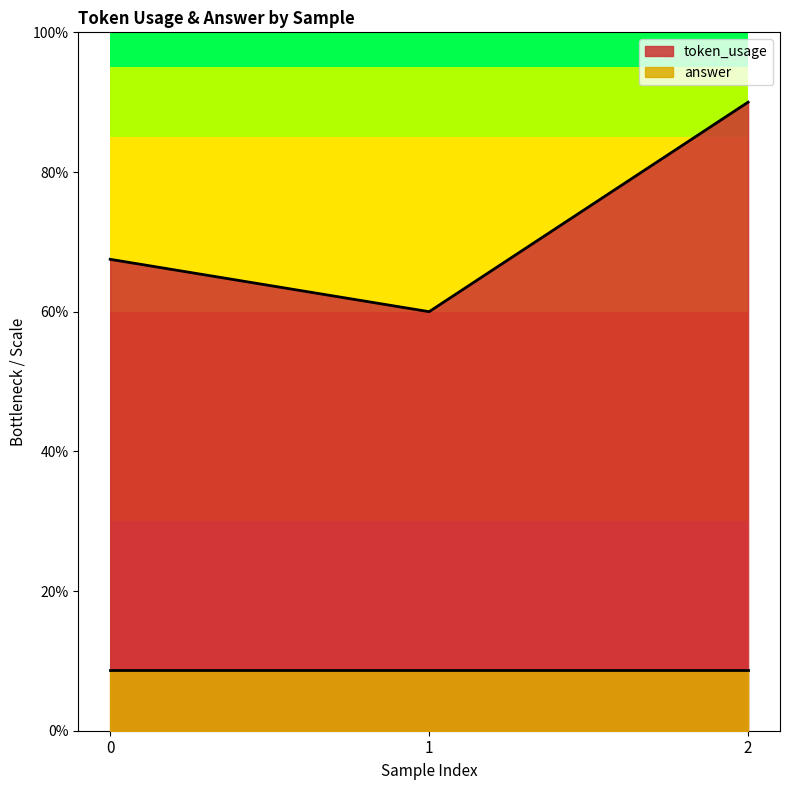

Is it true that the value at 2 is 161.2?

False